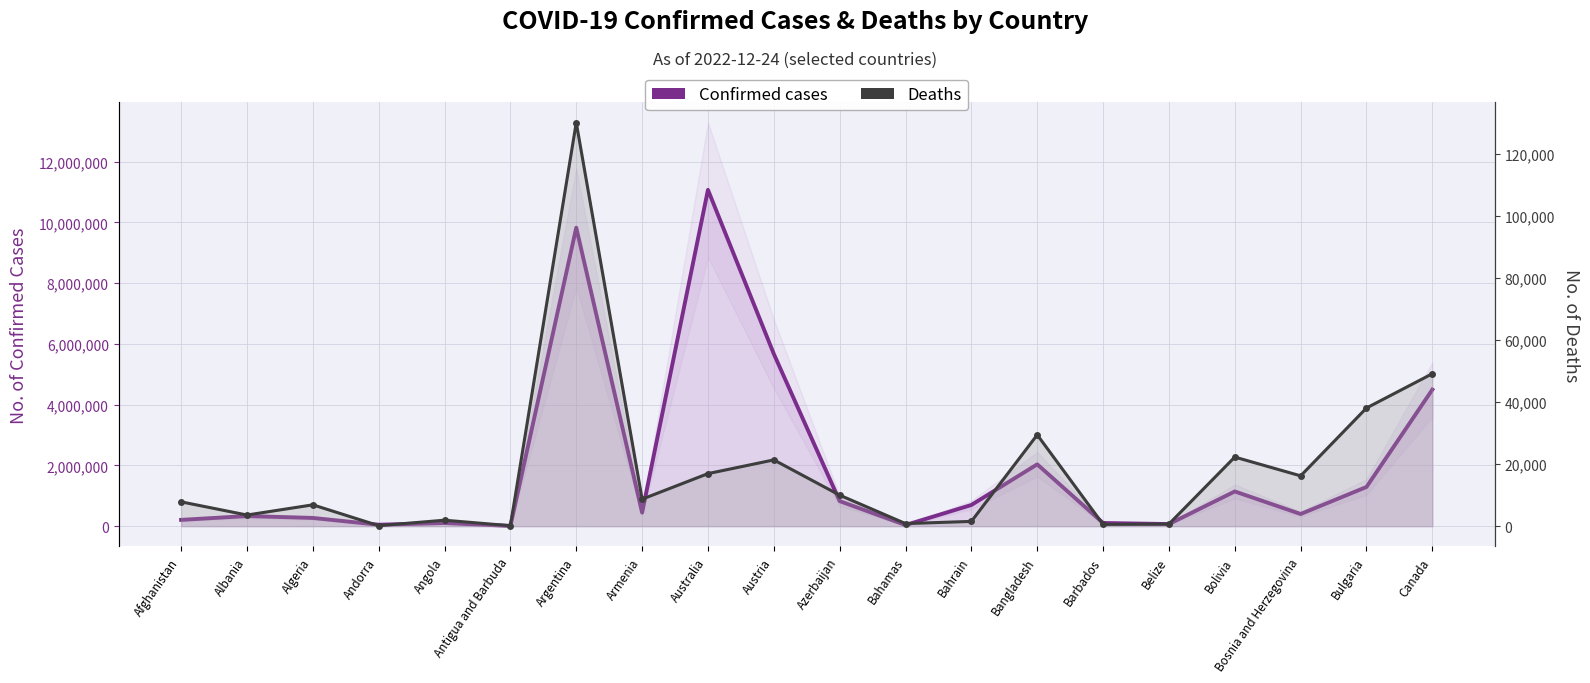

Is the value of Confirmed cases at Albania greater than the value of Deaths at Bolivia?

Yes